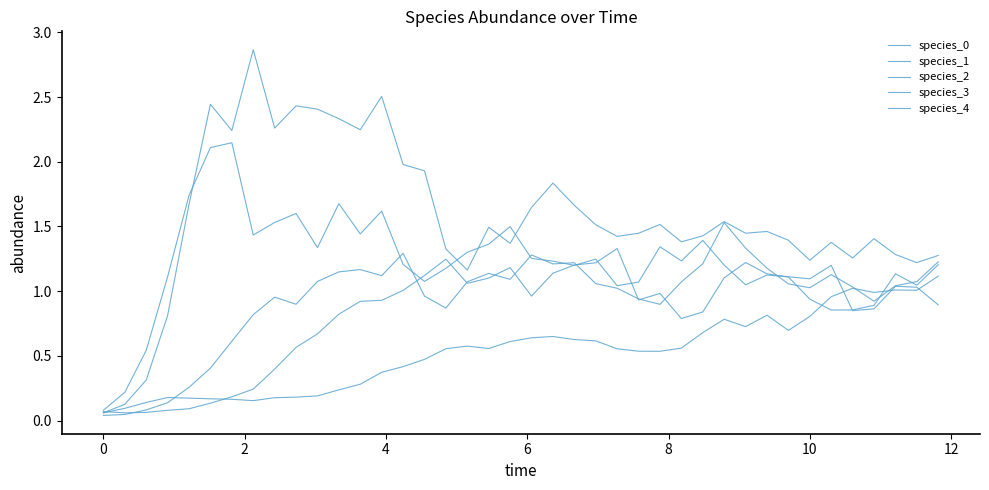

How many lines are shown in the chart?

5